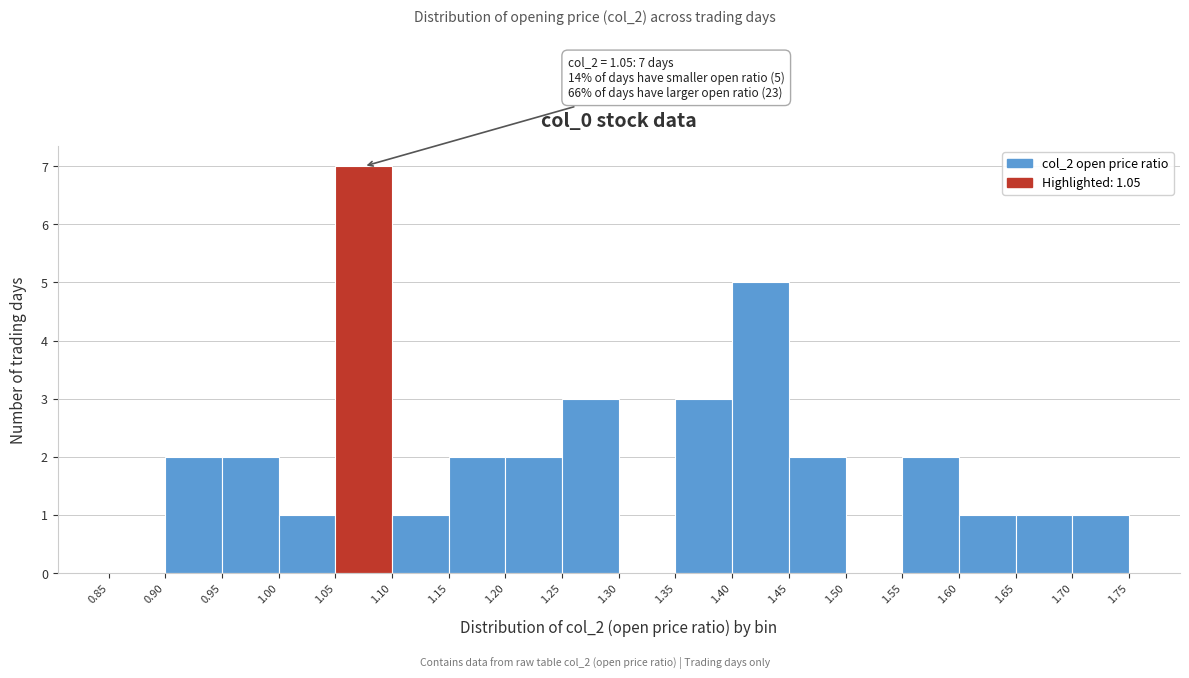

Over which range of the x-axis is the bar tallest?

1.05 to 1.10